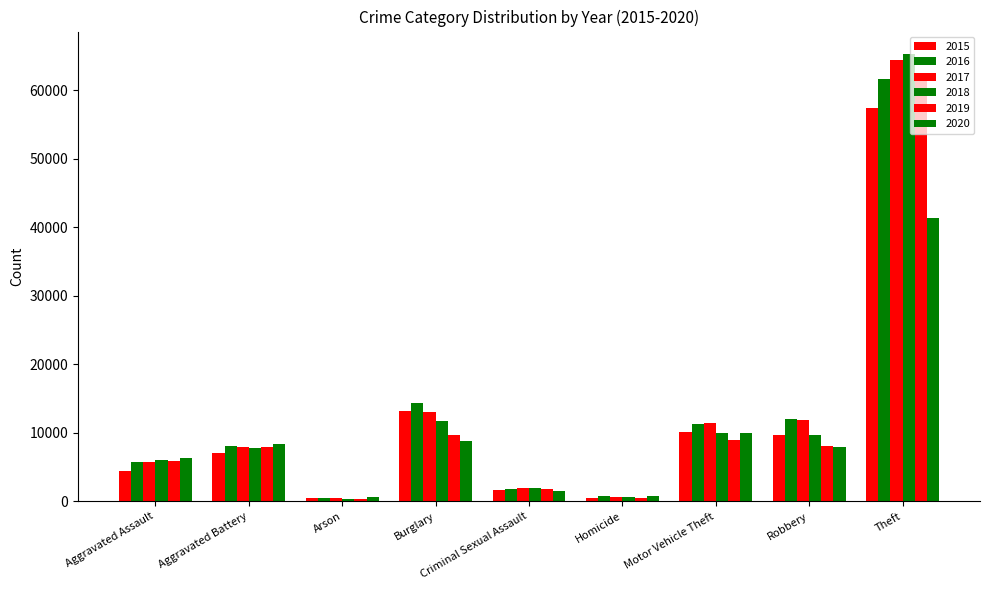

How many bars are there in total?

54